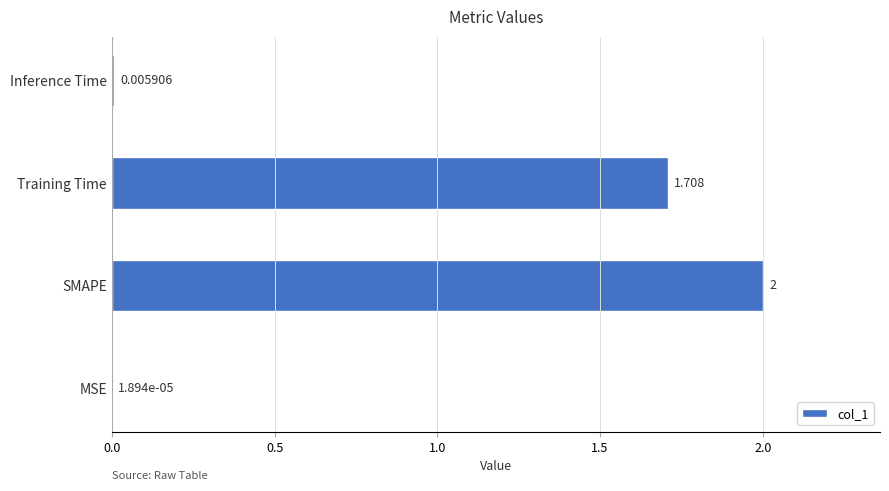

Count the number of data series in this chart.

1